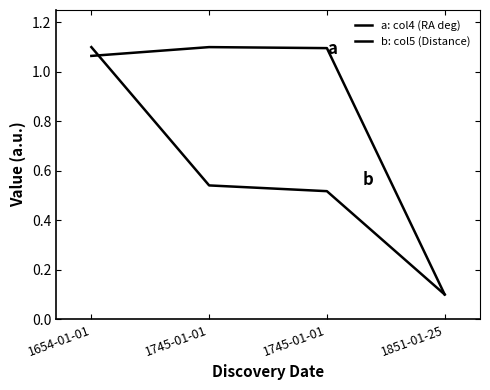

Reading left to right, extract all data points from this chart.

a: col4 (RA deg): 1654-01-01=1.1	1745-01-01=1.1	1745-01-01=1.1	1851-01-25=0.1
b: col5 (Distance): 1654-01-01=1.1	1745-01-01=0.5	1745-01-01=0.5	1851-01-25=0.1